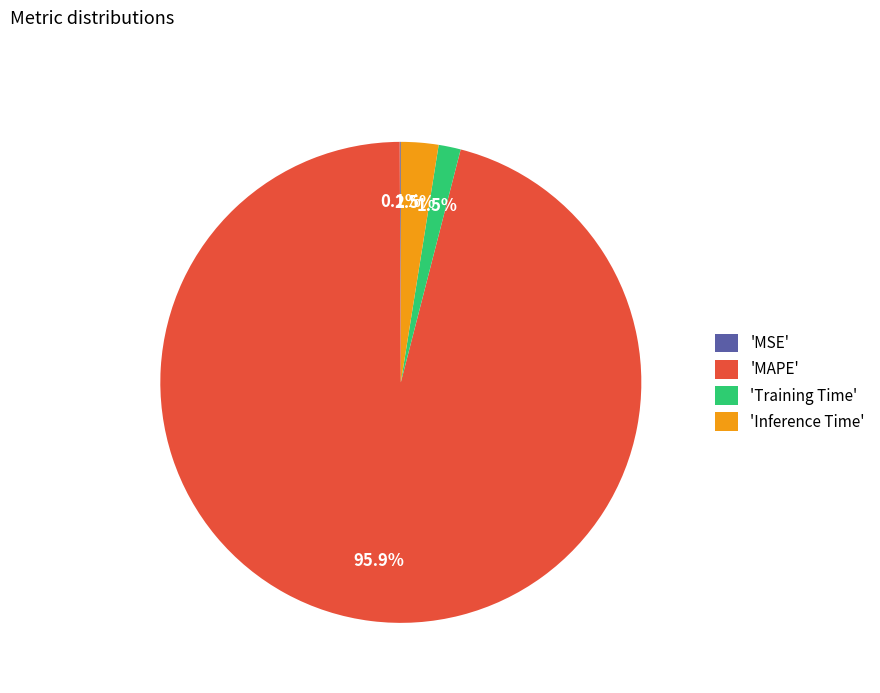

Which category accounts for the majority?

'MAPE'